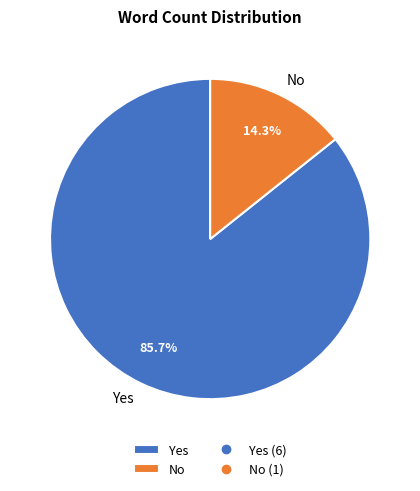

Combined, what portion of the pie is Yes and No?

100.0%